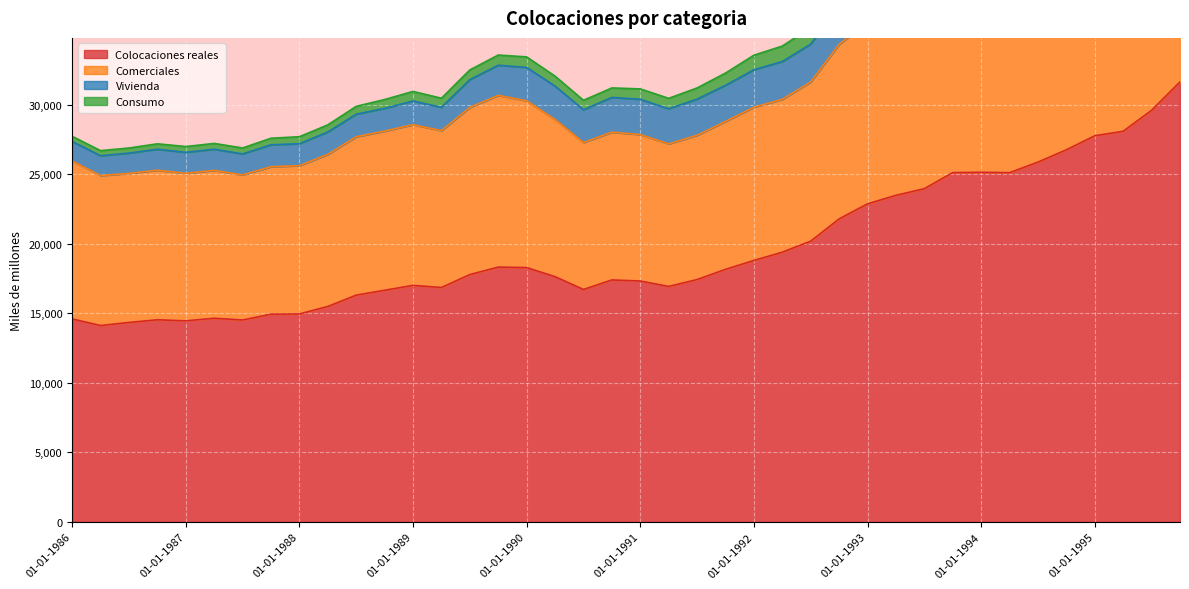

What is the maximum value for Colocaciones reales?

31647